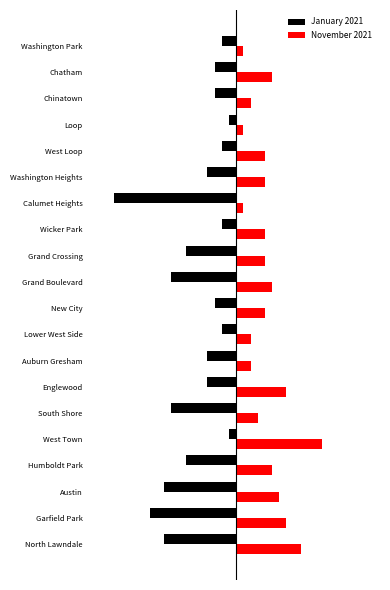

What are all the series names shown in the legend?

January 2021, November 2021